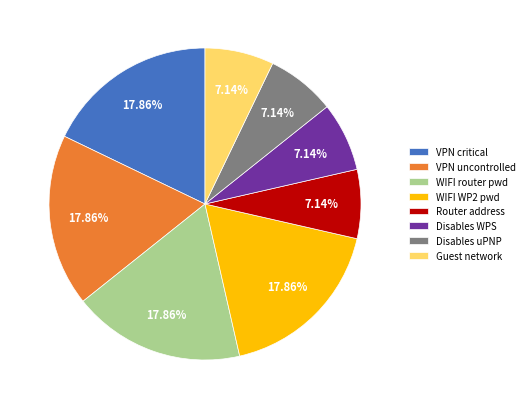

Is there any slice that represents more than half of the pie?

No